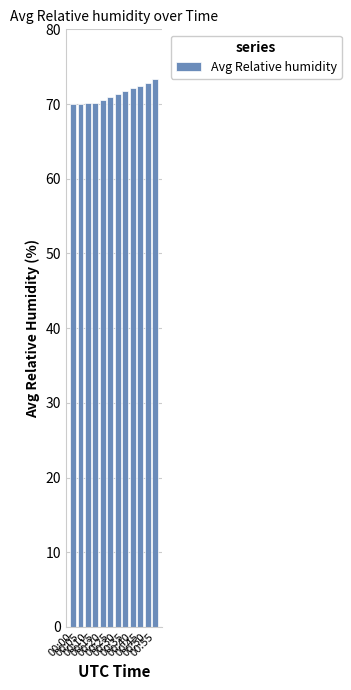

How many bars are there in total?

12